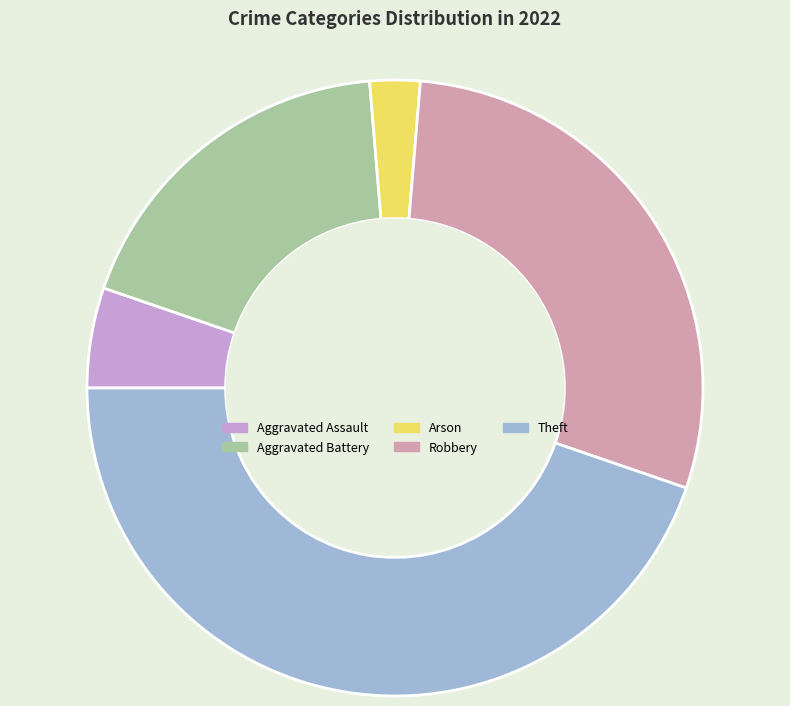

Does any single category account for the majority?

No